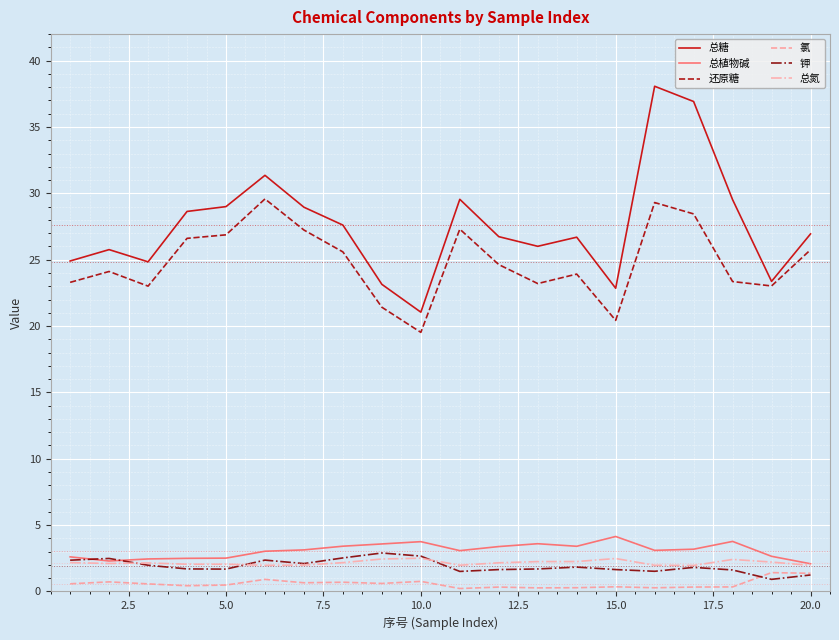

What is the maximum value for 还原糖?

29.6